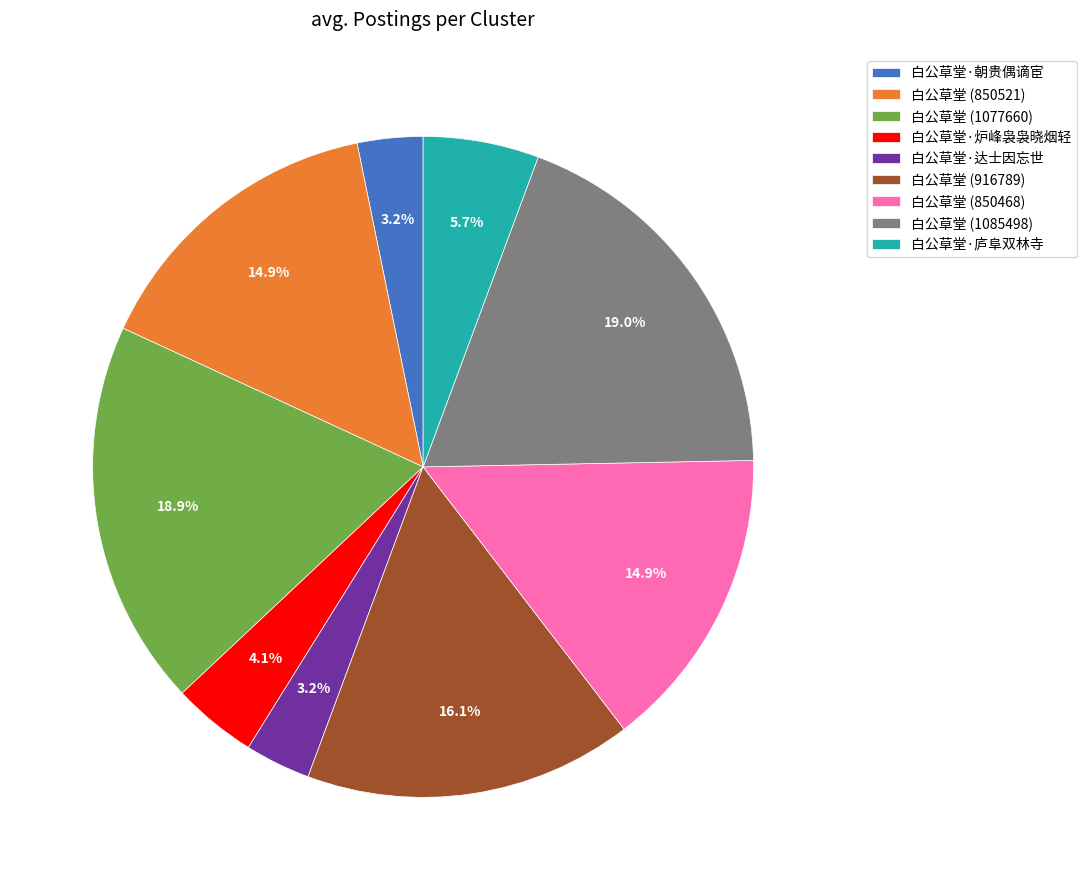

What is the total percentage of 白公草堂 (1085498) and 白公草堂 (1077660)?

37.9%